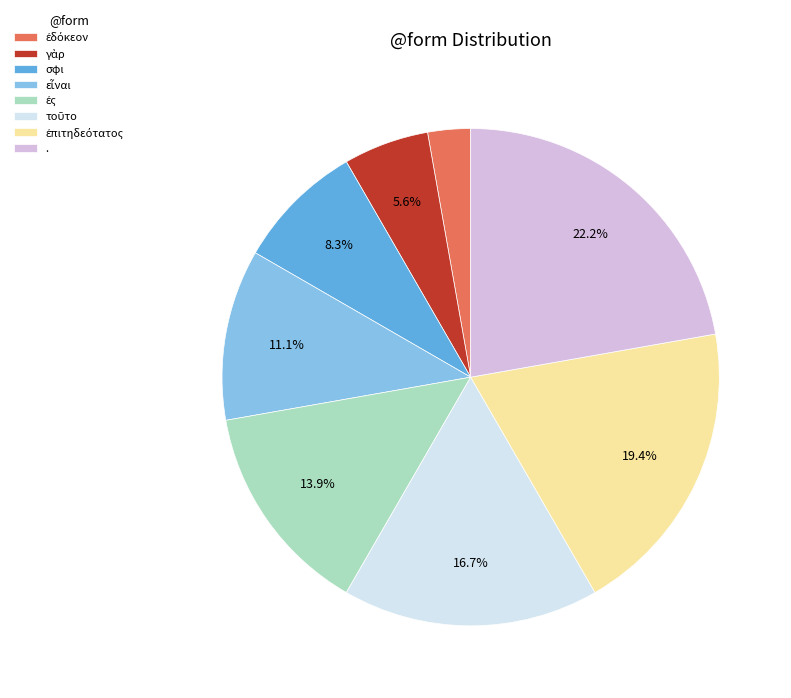

To the nearest percent, what is the difference between the largest and smallest slice percentages?

19%